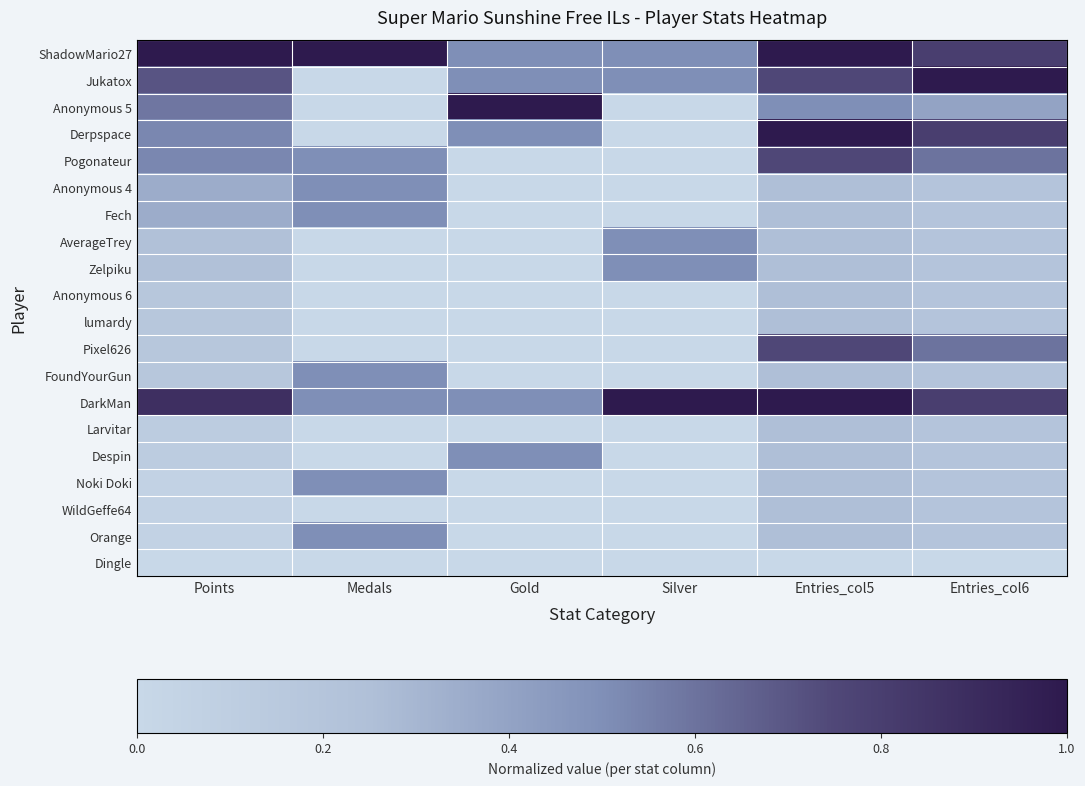

Rank the series by their maximum value, from lowest to highest.

Dingle, Anonymous 6, lumardy, Larvitar, WildGeffe64, Anonymous 4, Fech, AverageTrey, Zelpiku, FoundYourGun, Despin, Noki Doki, Orange, Pogonateur, Pixel626, ShadowMario27, Jukatox, Anonymous 5, Derpspace, DarkMan